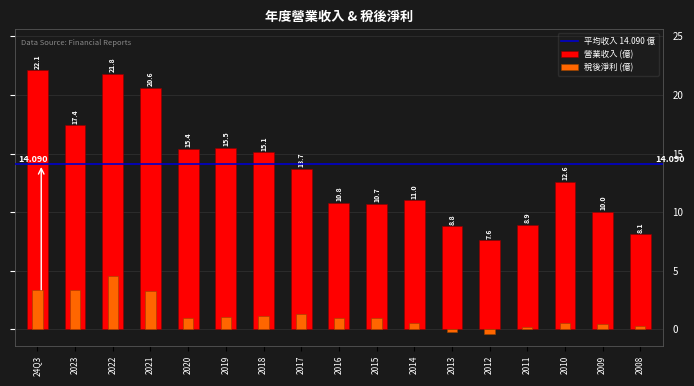

Rank the series at 2021 from highest to lowest value.

營業收入(億), 稅後淨利(億)